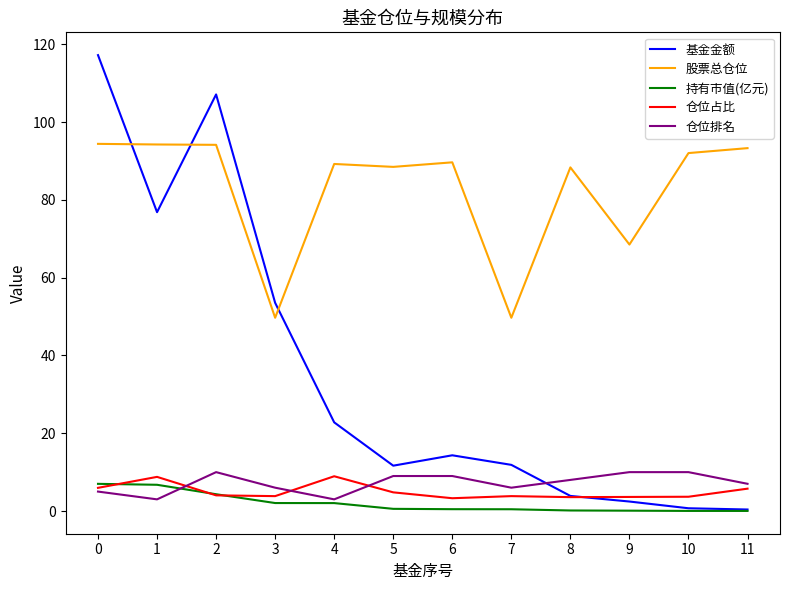

At 3, list the series in order from largest to smallest.

基金金额, 股票总仓位, 仓位排名, 仓位占比, 持有市值(亿元)